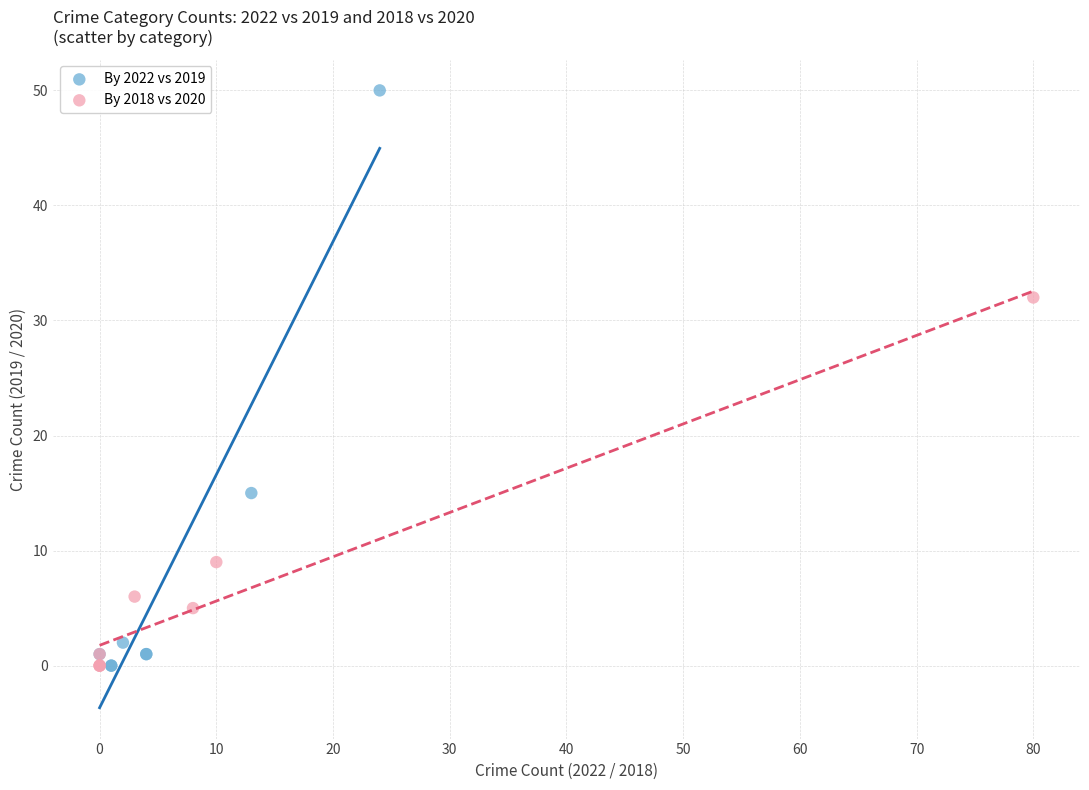

Which series has the largest Y range (max minus min)?

By 2022 vs 2019